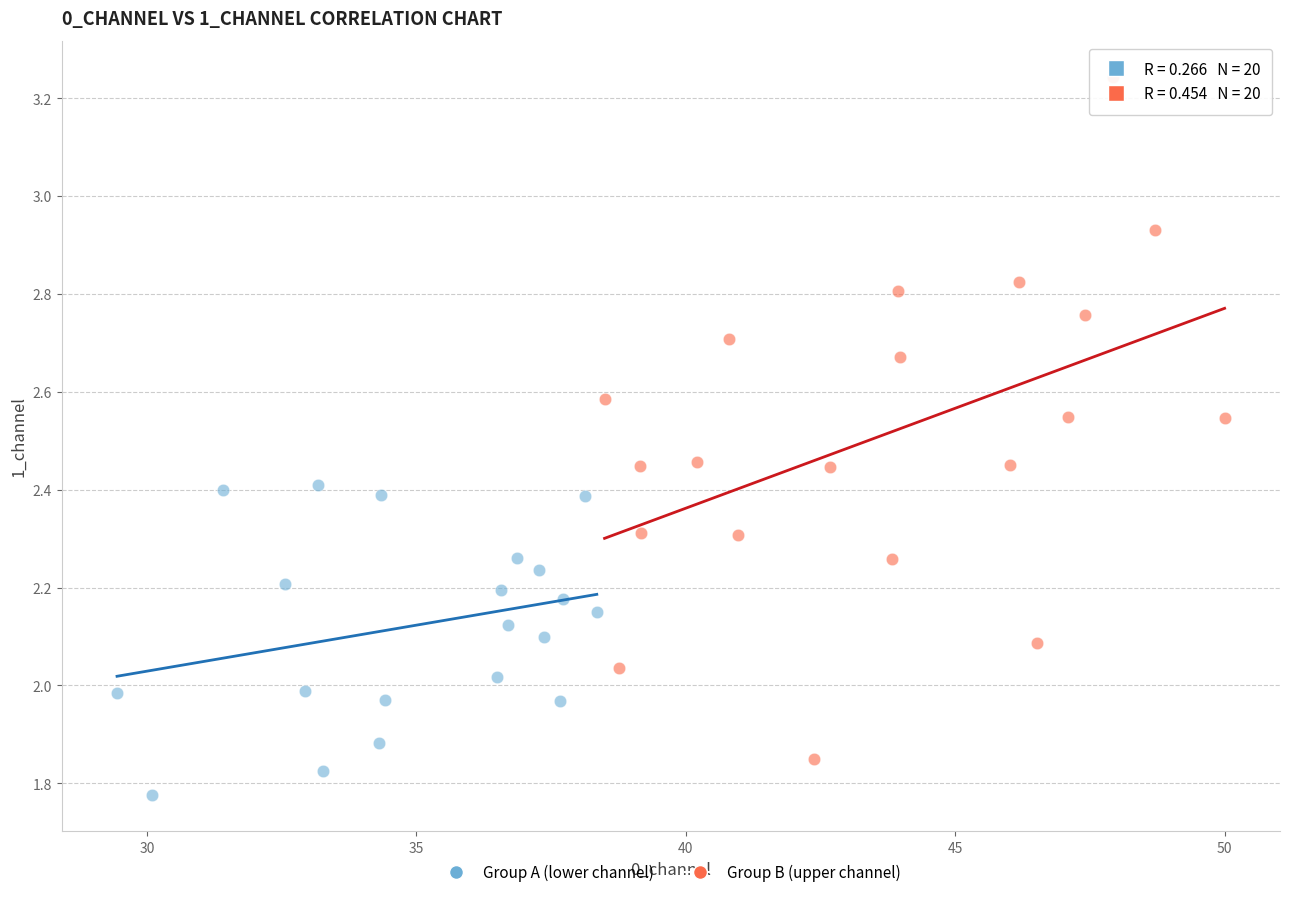

Which series contains the highest Y value?

Group B (upper channel)